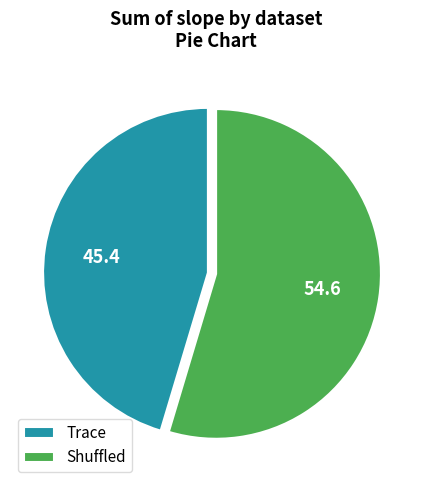

Combined, do Trace and Shuffled account for over 50%?

Yes